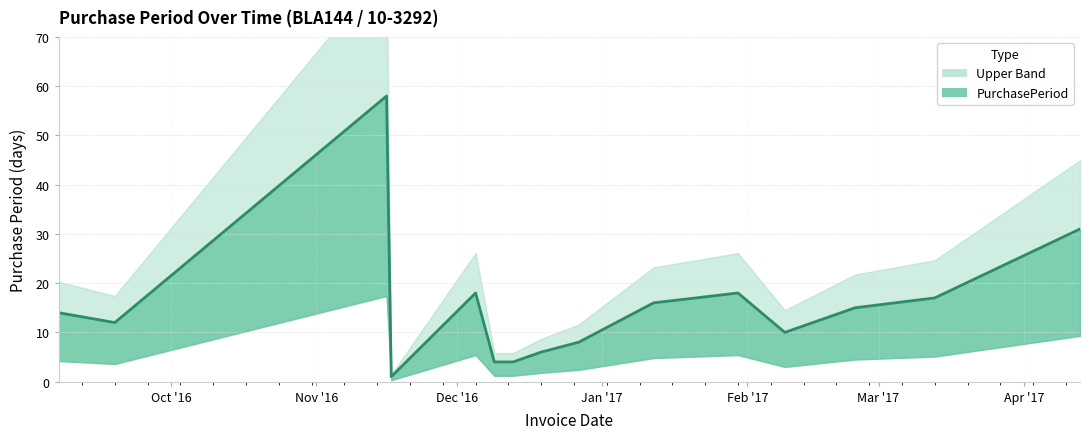

What is the difference between the maximum and minimum values?

57